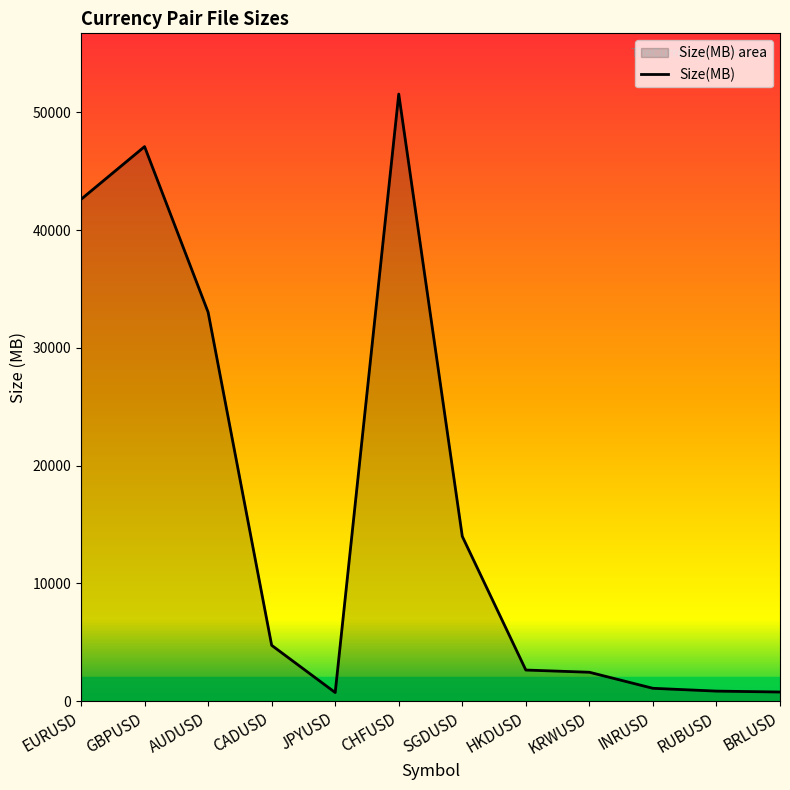

What is the change in value from SGDUSD to HKDUSD?

-11349